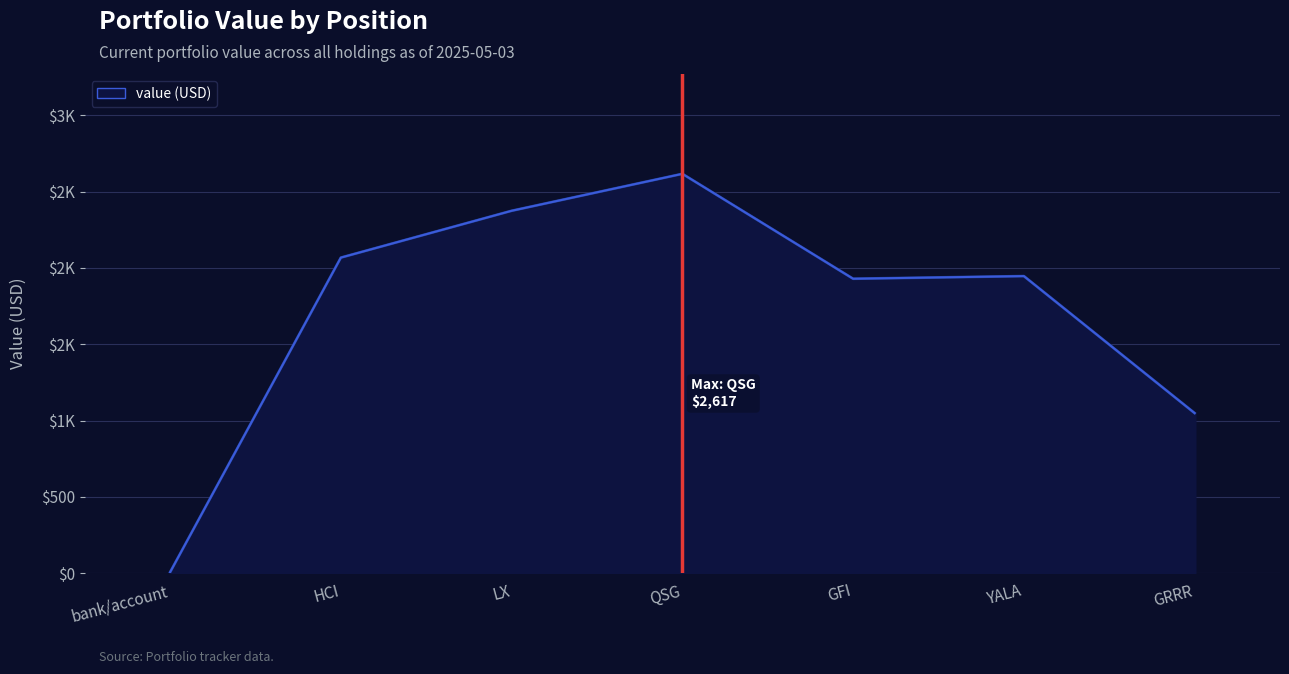

Where is the first local maximum?

QSG